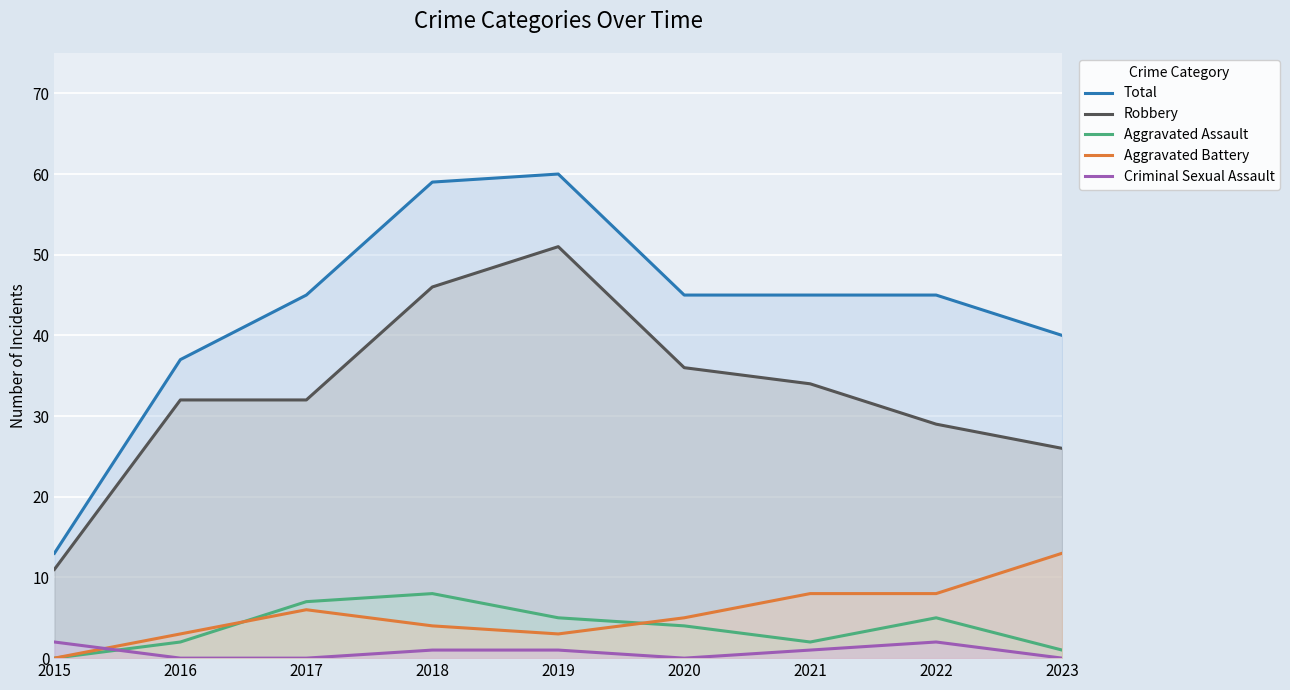

What are all the series names shown in the legend?

Total, Robbery, Aggravated Assault, Aggravated Battery, Criminal Sexual Assault